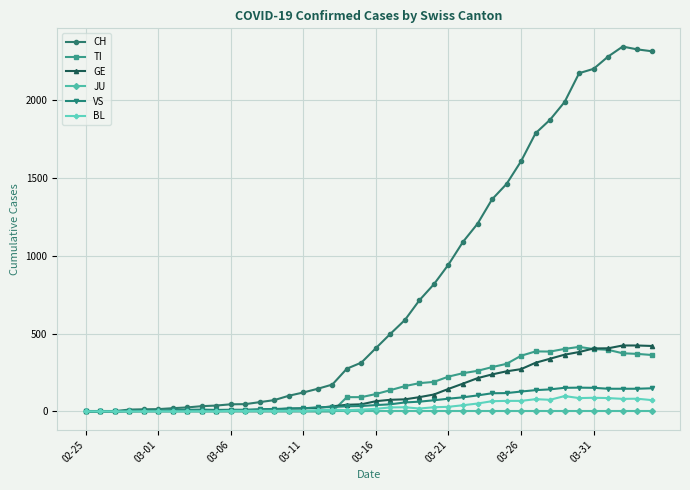

How many lines are shown in the chart?

6